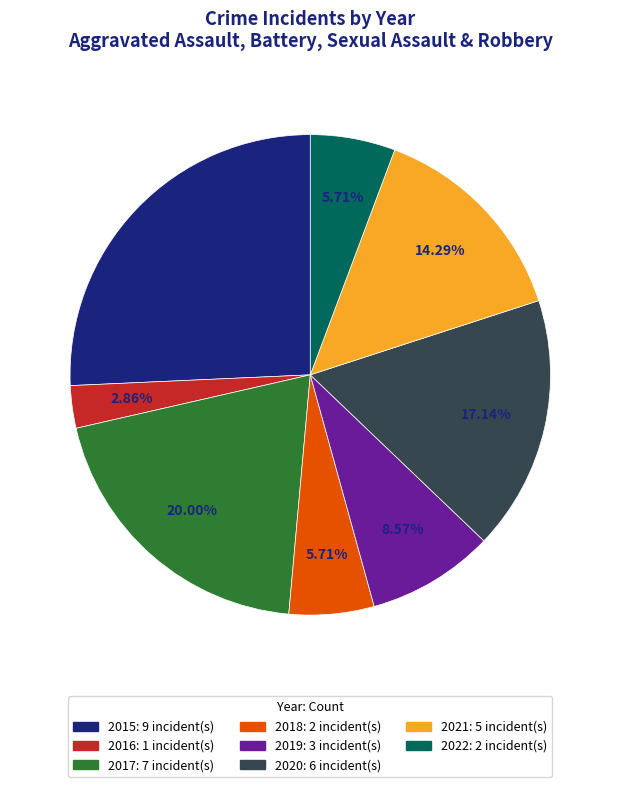

Which slice is the largest?

2015